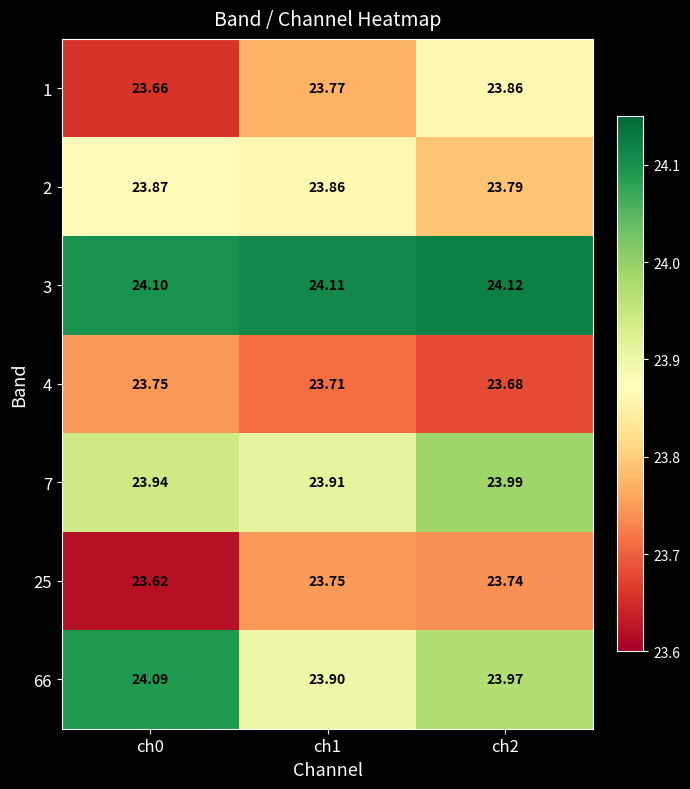

Is the value of 1 at ch0 greater than the value of 3 at ch1?

No